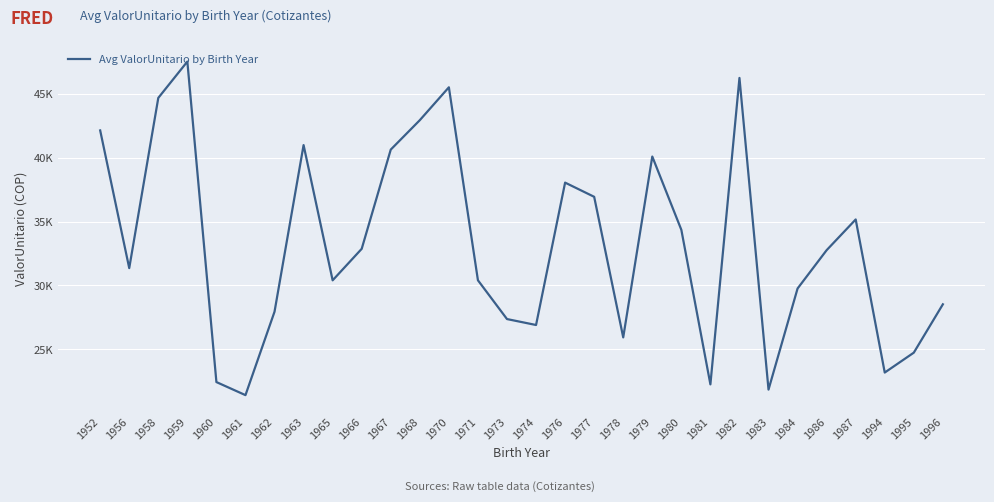

The chart shows a value of 31081.1 at 1982. True or false?

False